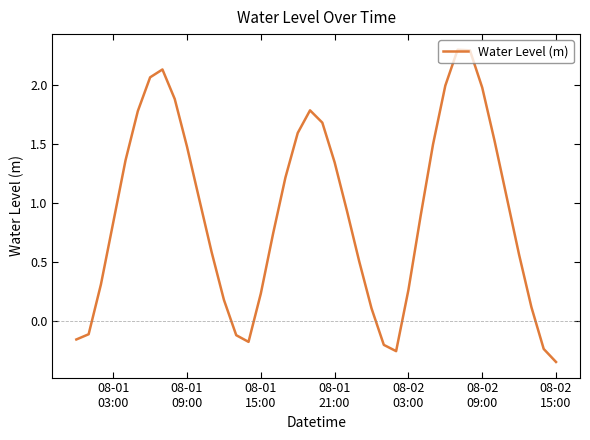

What is the maximum value shown in the chart?

2.3